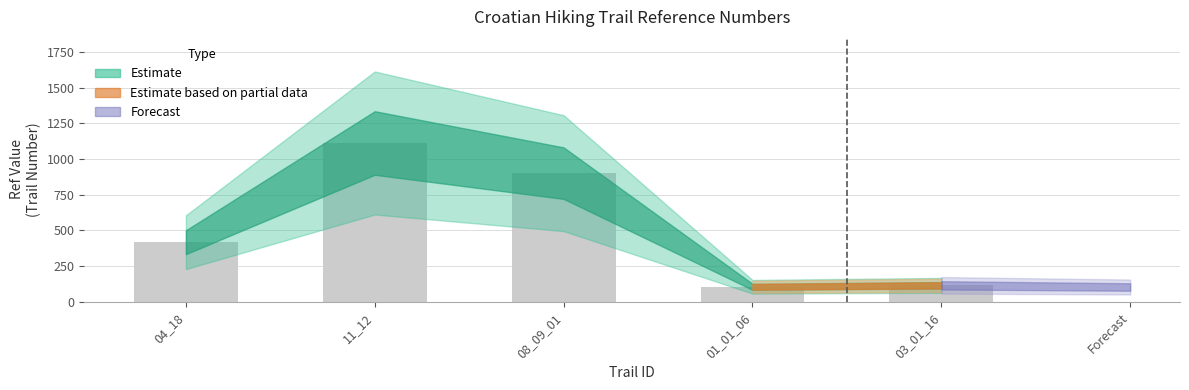

Count the number of data series in this chart.

1